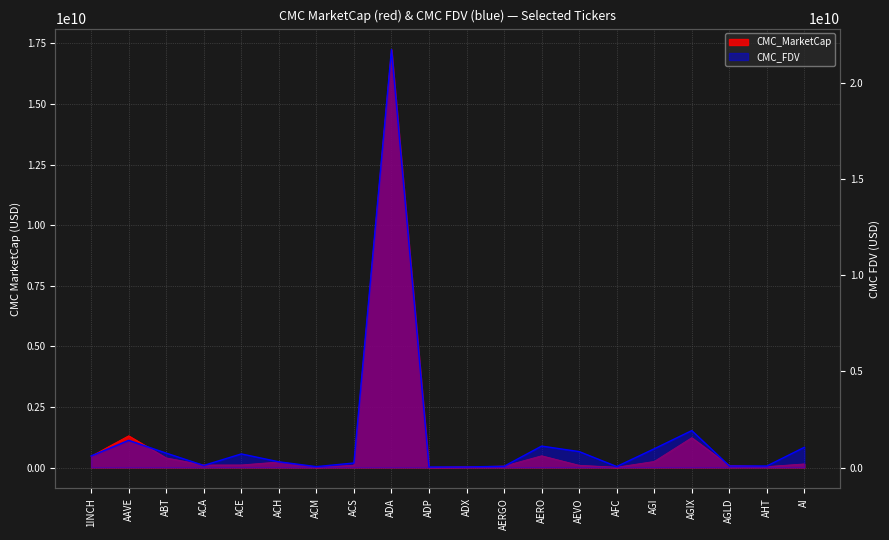

Where is CMC_FDV nearest to the value 10891931443?

AGIX